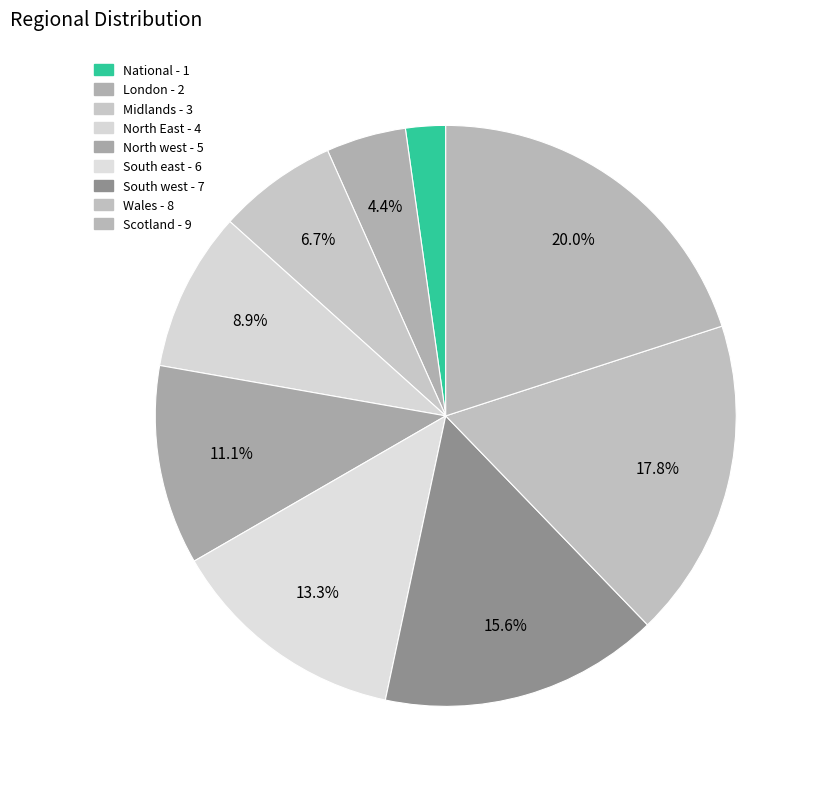

What portion of the pie excludes London?

95.6%